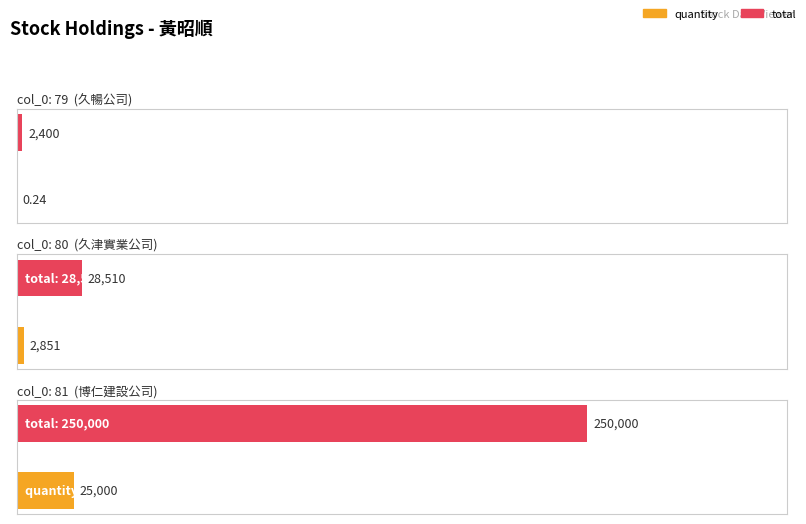

The value of quantity at 80 is 2851.0. True or false?

True